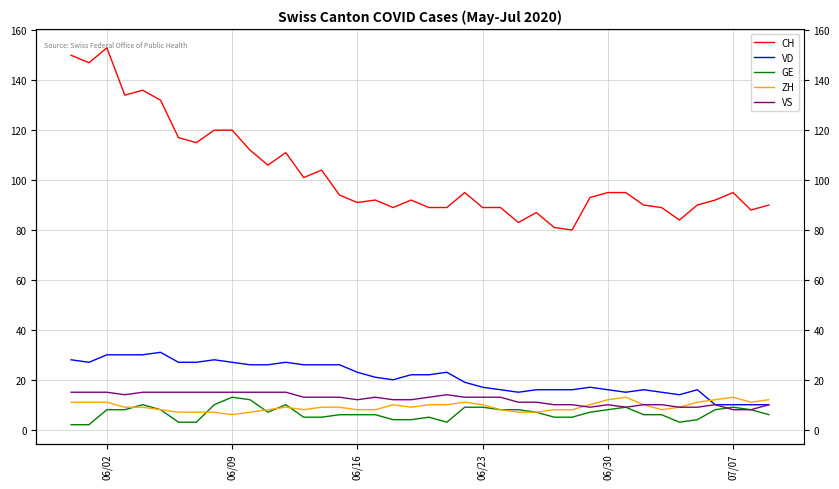

What is the lowest value of the ZH series?

6